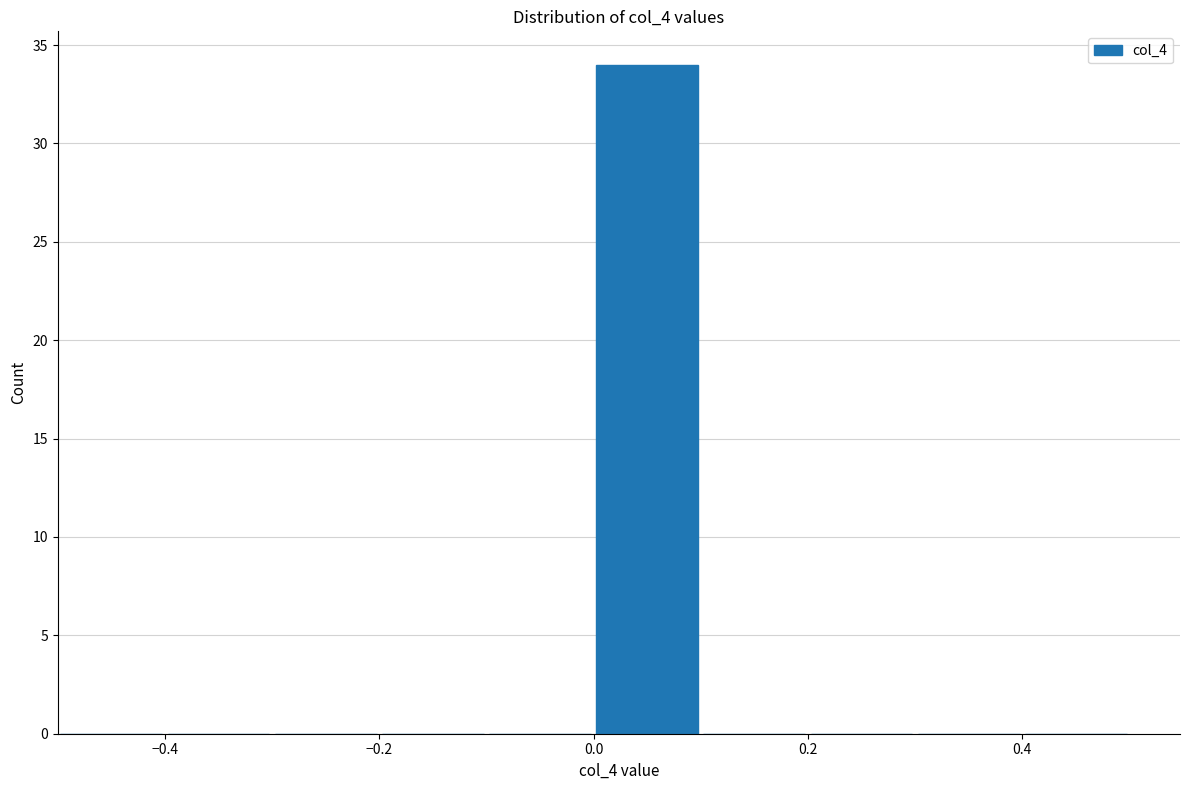

Which range on the x-axis has the tallest bar?

0.0 to 0.1